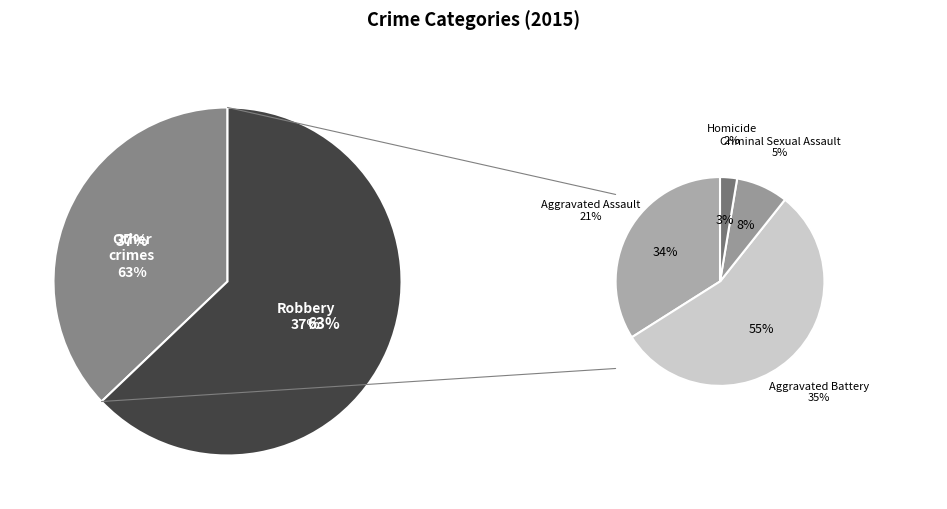

Which has a higher value, Aggravated Assault or Robbery?

Robbery